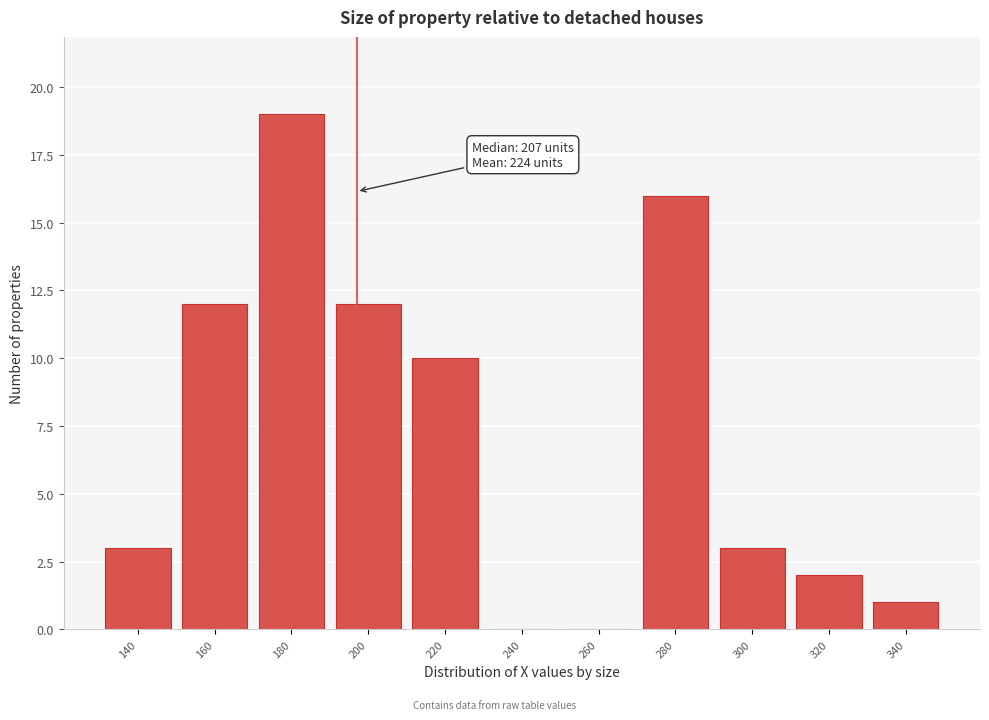

Reading left to right, list all the values displayed in this chart.

140=3	160=12	180=19	200=12	220=10	240=0	260=0	280=16	300=3	320=2	340=1